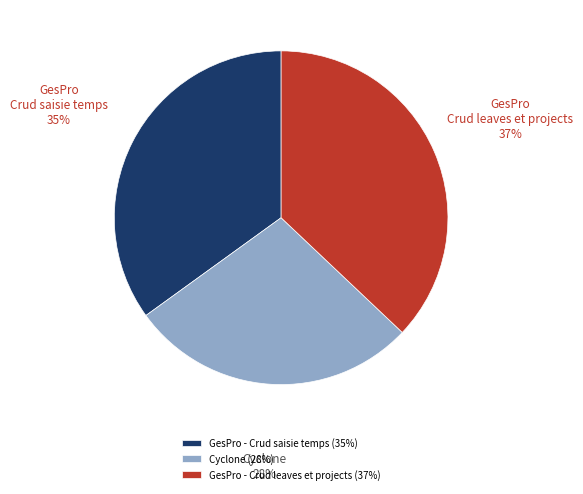

To the nearest percent, what is the difference between the largest and smallest slice percentages?

9%